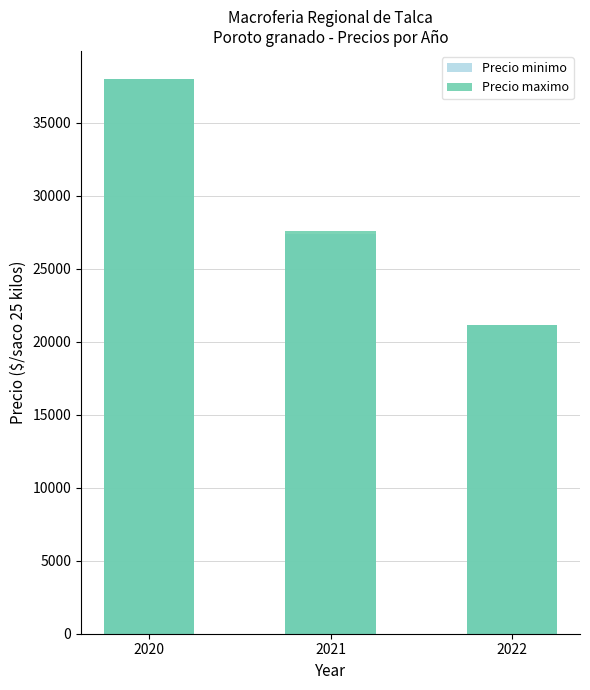

The Precio maximo series shows 22975.8 at 2020. True or false?

False